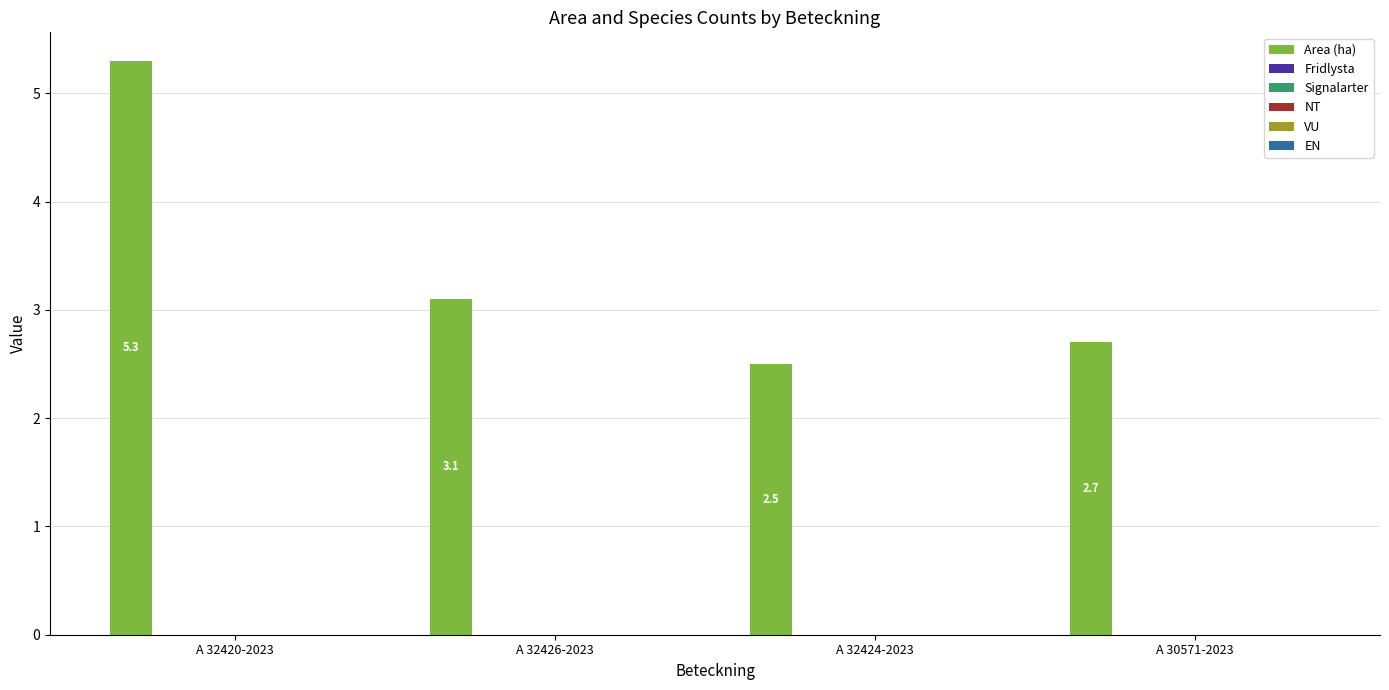

What is the difference between the maximum and minimum values?

2.8